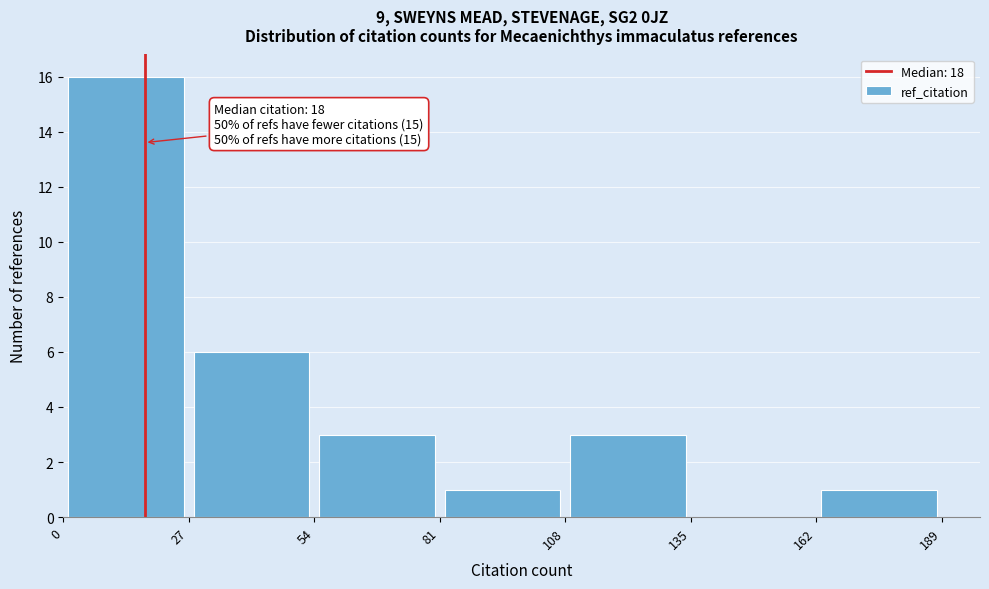

Over which range of the x-axis is the bar tallest?

0 to 27